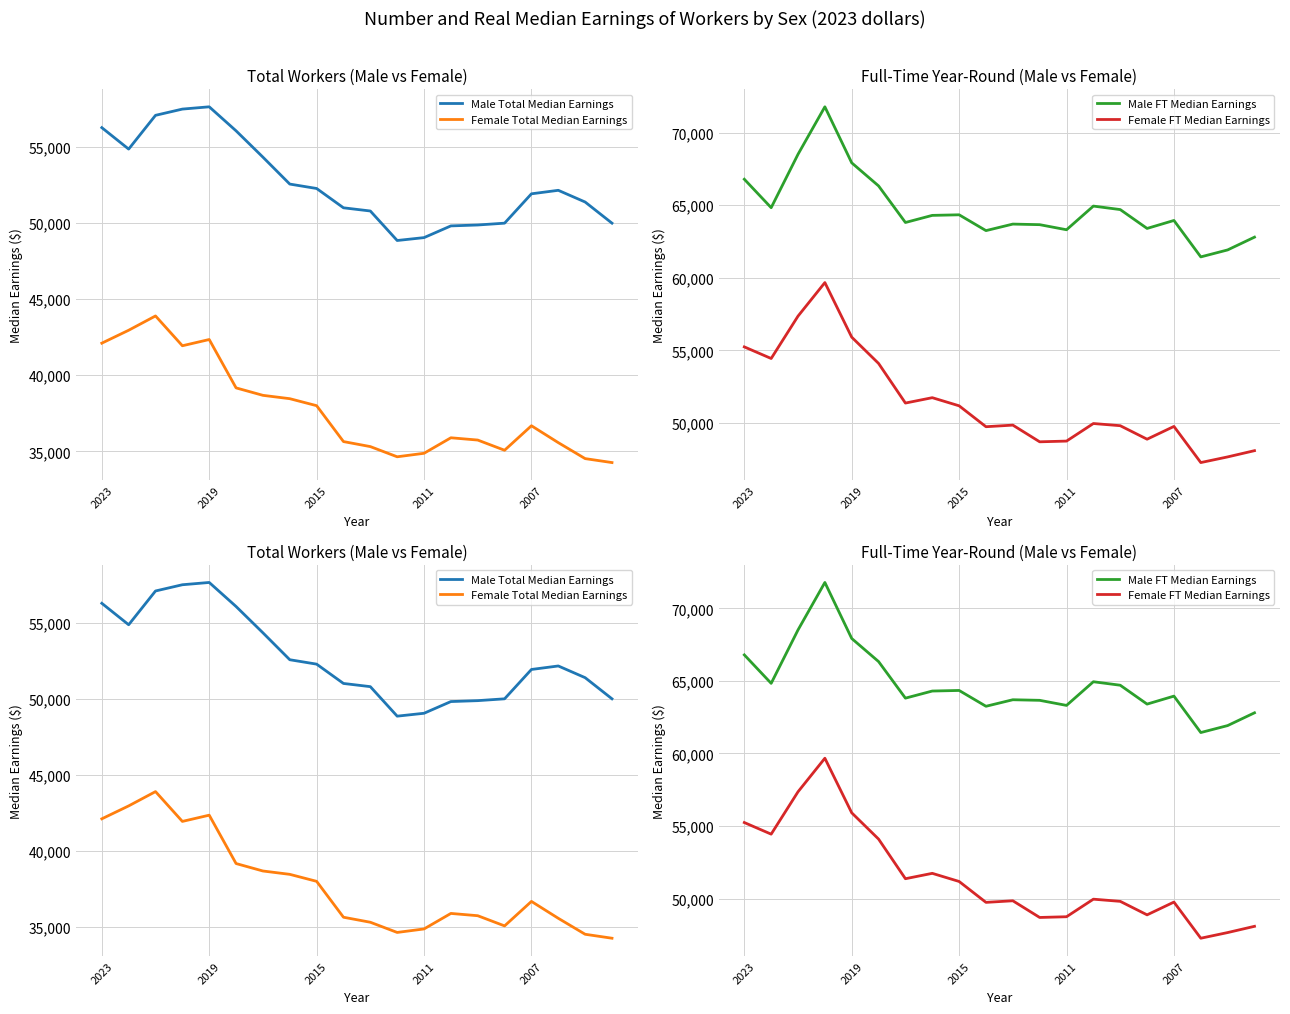

What position from the left is 2011?

13